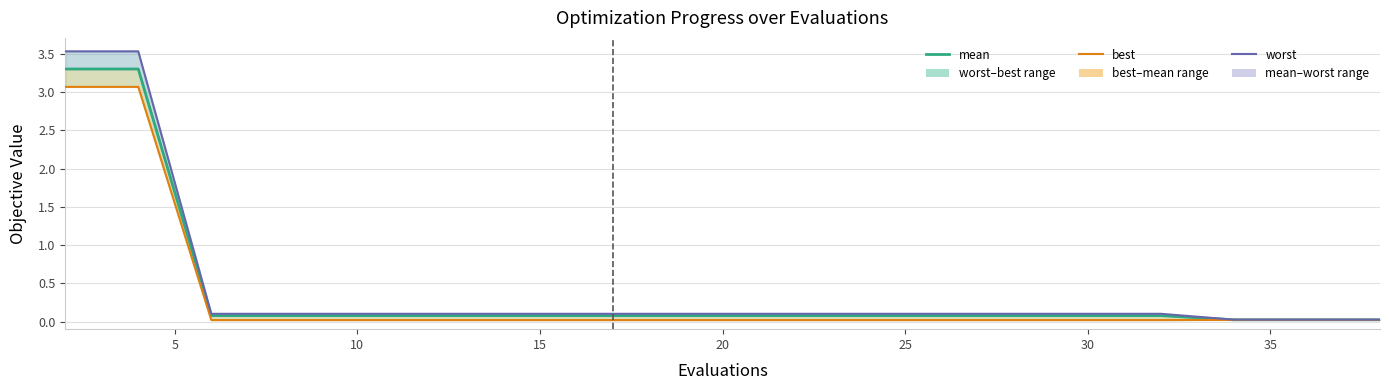

True or false: worst and best intersect in this chart.

False